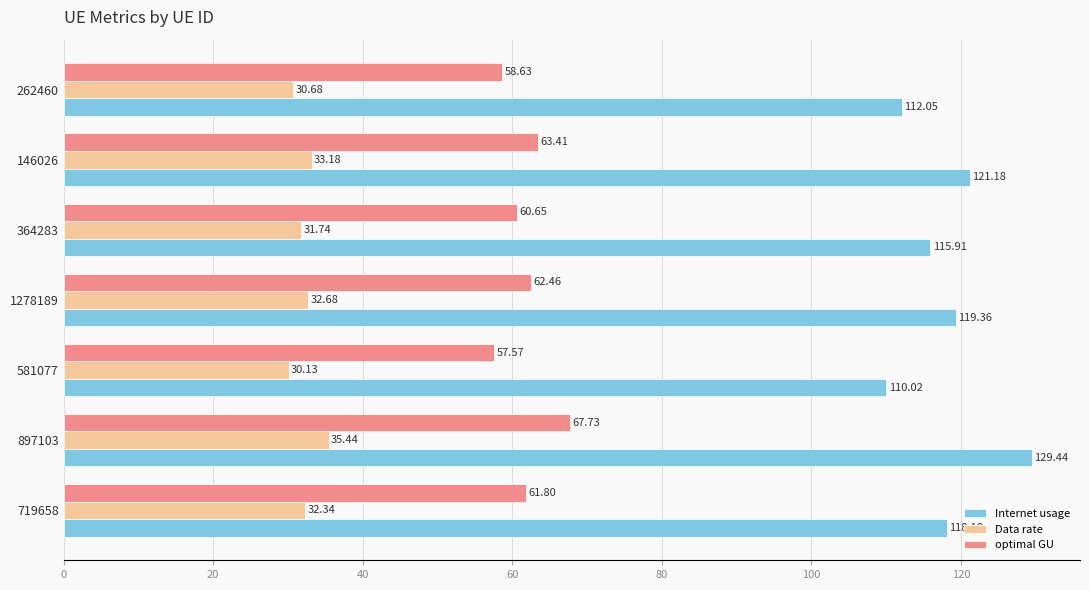

What is the spread (max minus min) of values at 146026?

88.0